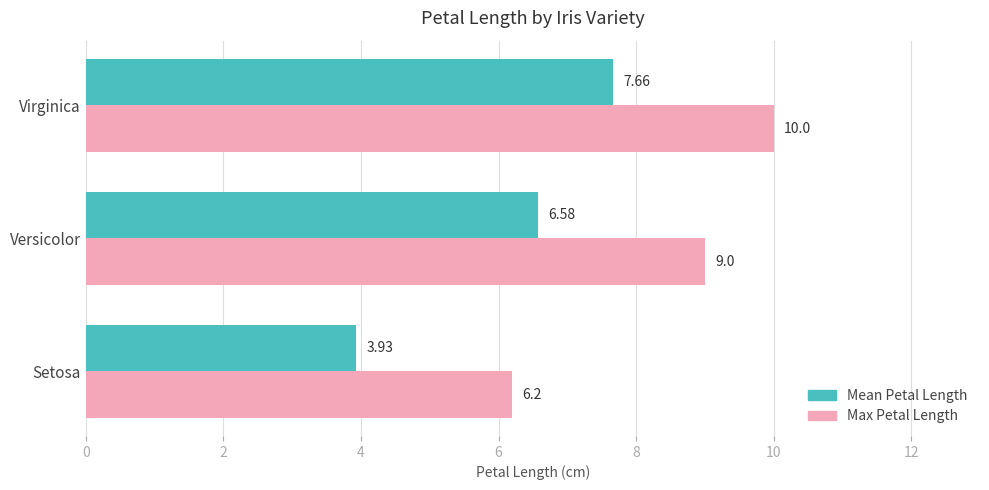

What is the difference between the maximum and minimum values in the Max Petal Length series?

3.8